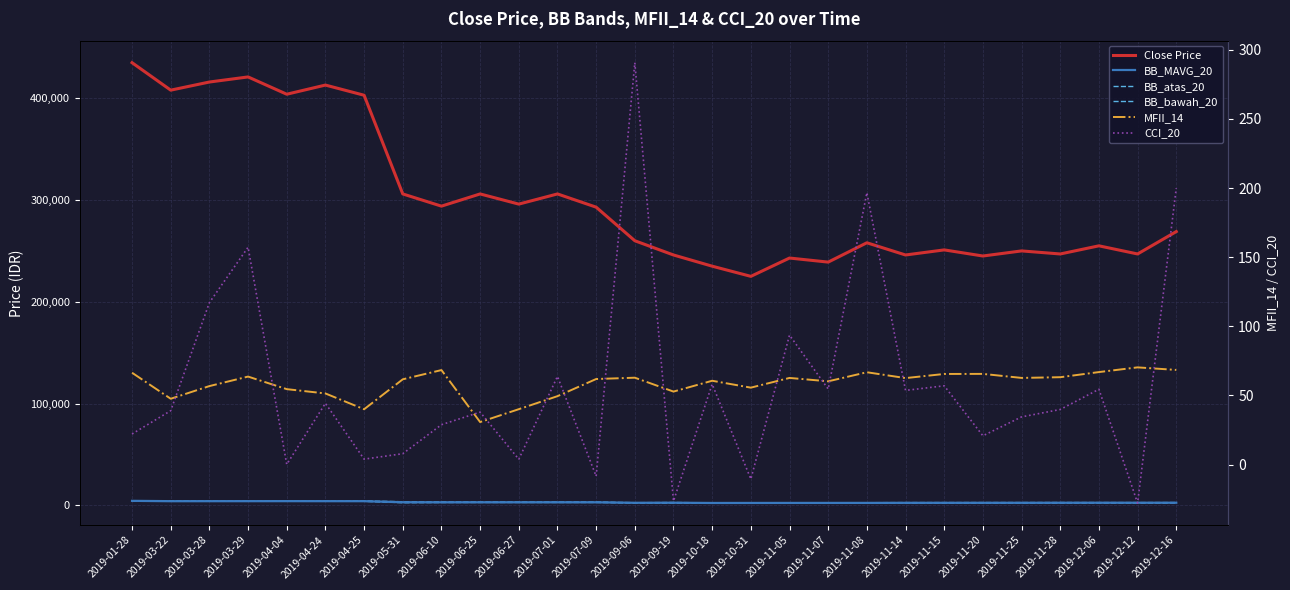

List the series in order of their peak value, lowest first.

MFII_14, CCI_20, BB_bawah_20, BB_MAVG_20, BB_atas_20, Close Price